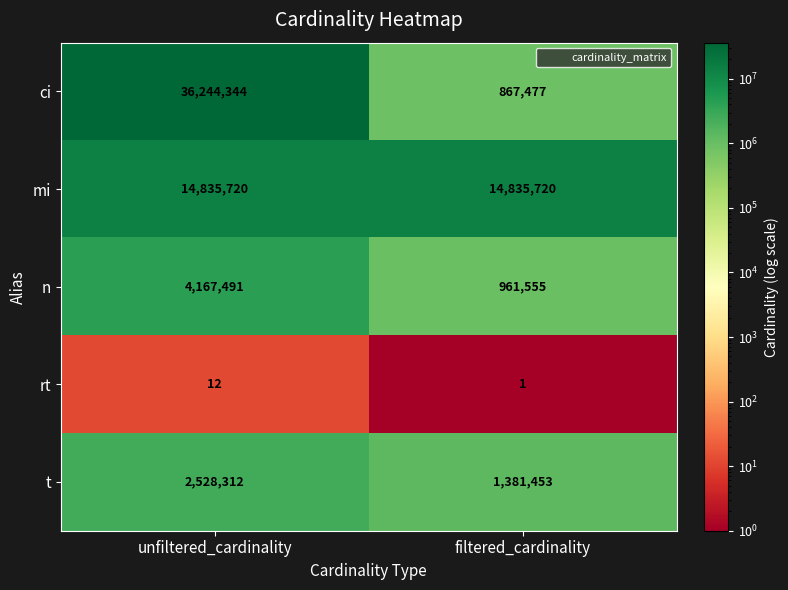

Rank the series at filtered_cardinality from highest to lowest value.

mi, t, n, ci, rt